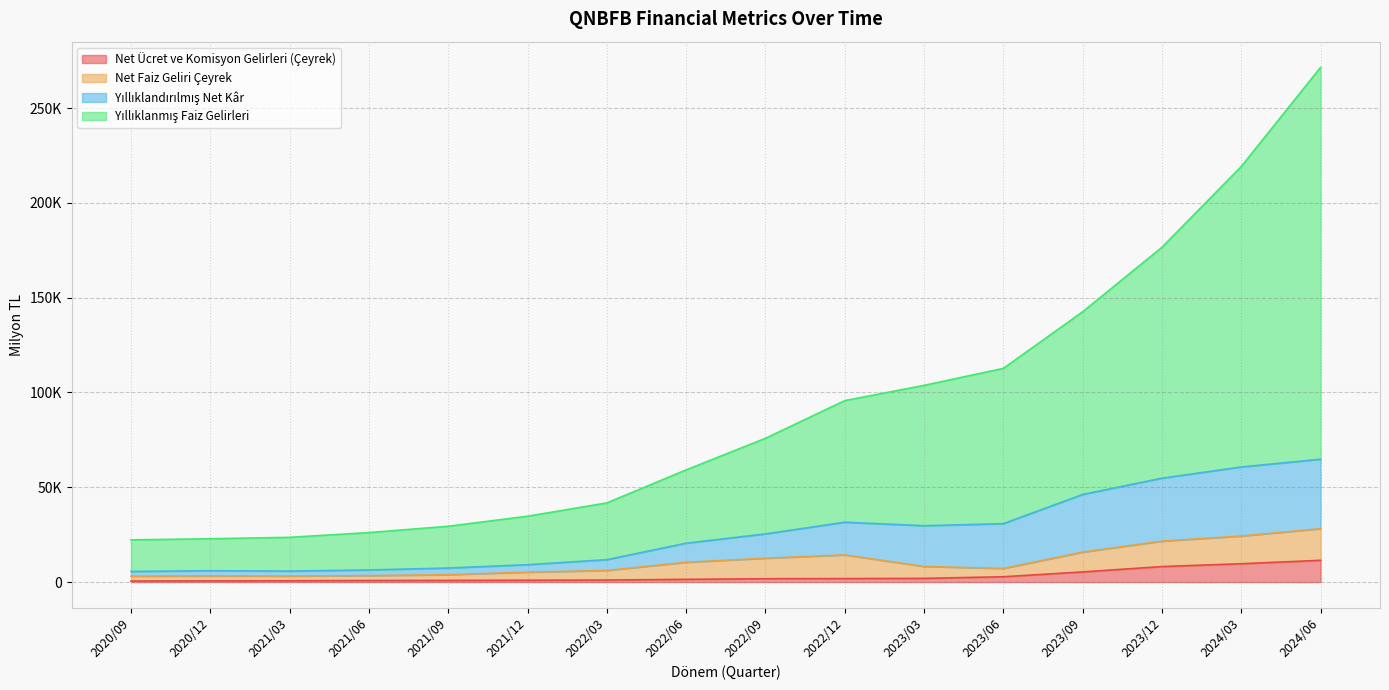

What value does the Yıllıklanmış Faiz Gelirleri series have at 2022/03?

41749.5